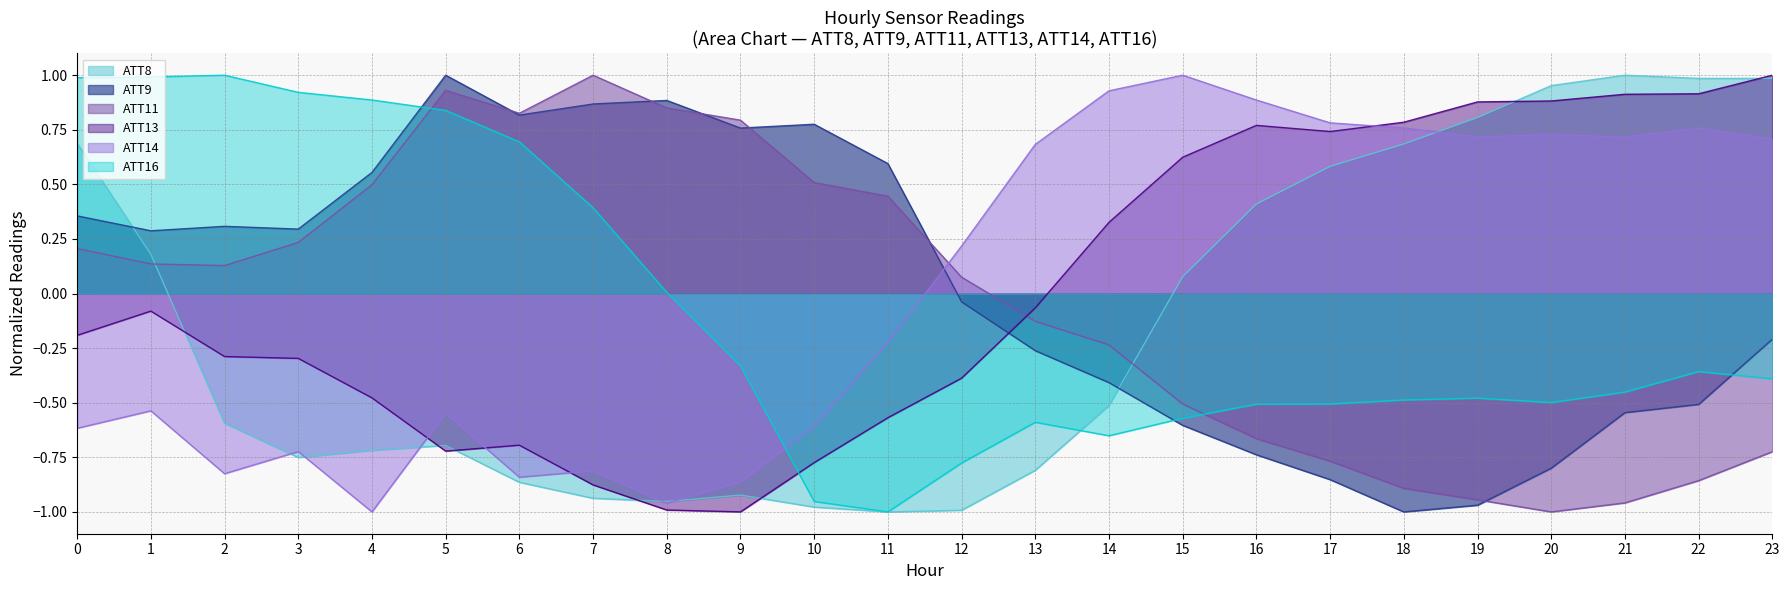

What is the difference between the highest and lowest values at 15?

1.6